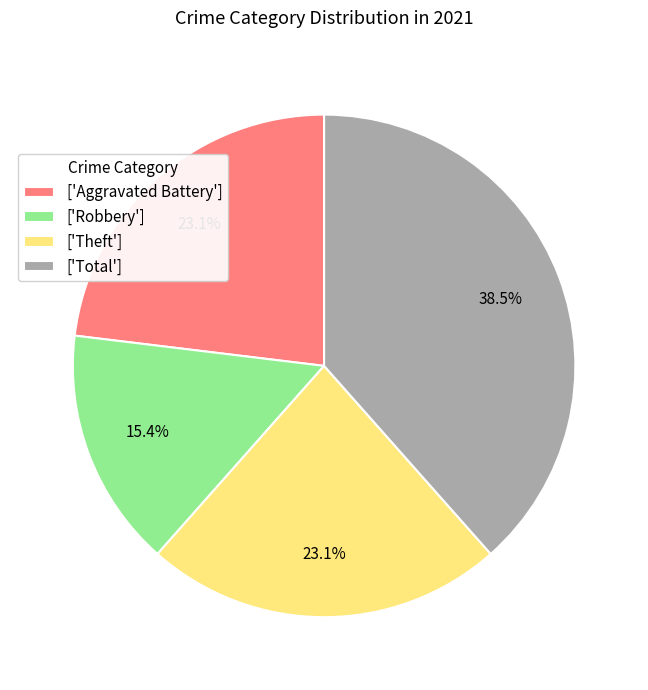

Does any single category account for the majority?

No